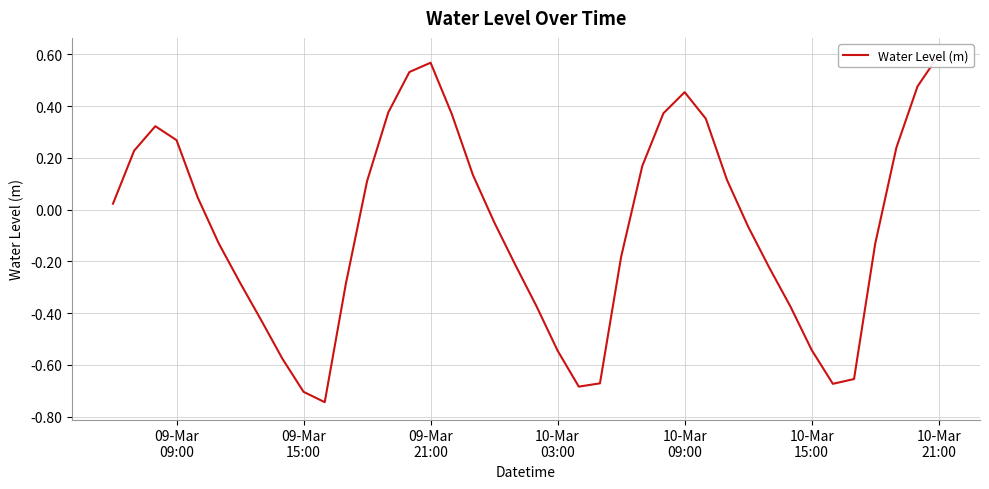

How many distinct data groups are displayed?

1